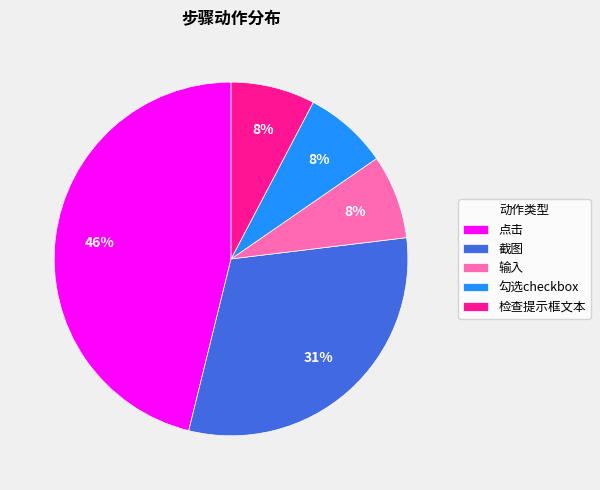

To the nearest percent, what is the difference between the largest and smallest slice percentages?

38%